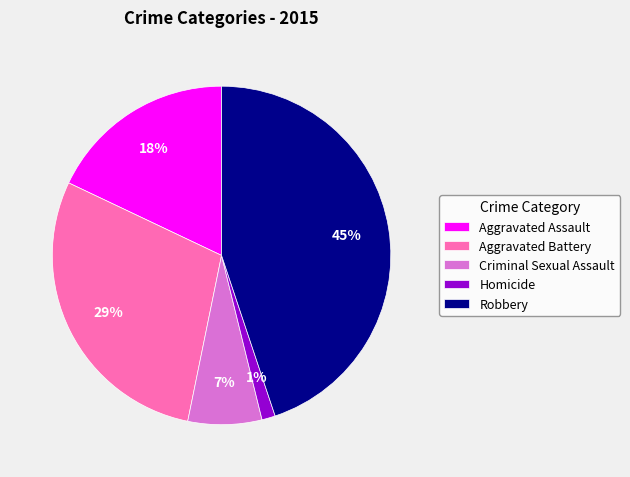

Between Robbery and Criminal Sexual Assault, which is larger?

Robbery